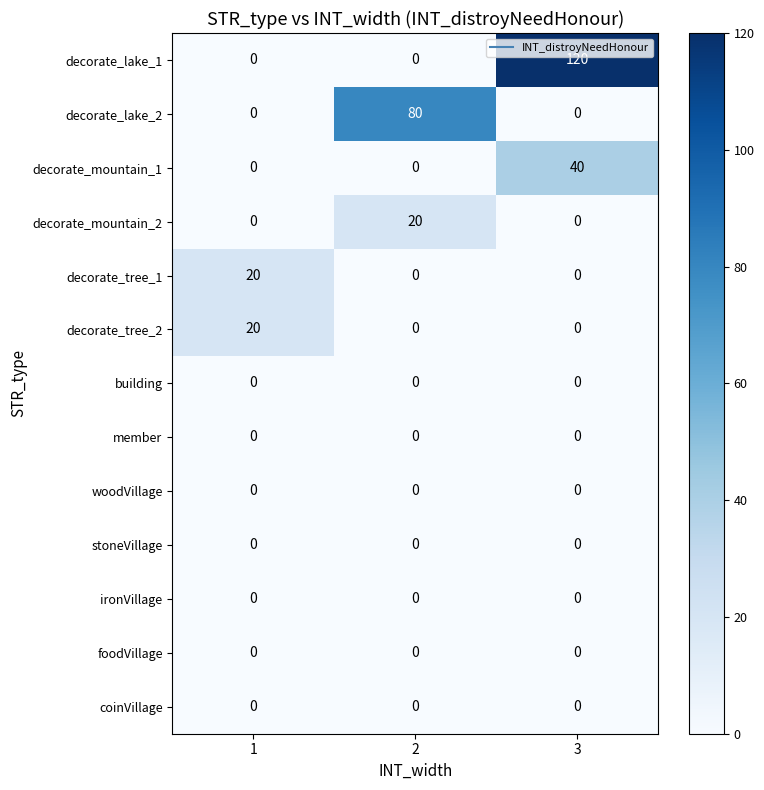

The decorate_mountain_2 series shows 8 at 1. True or false?

False